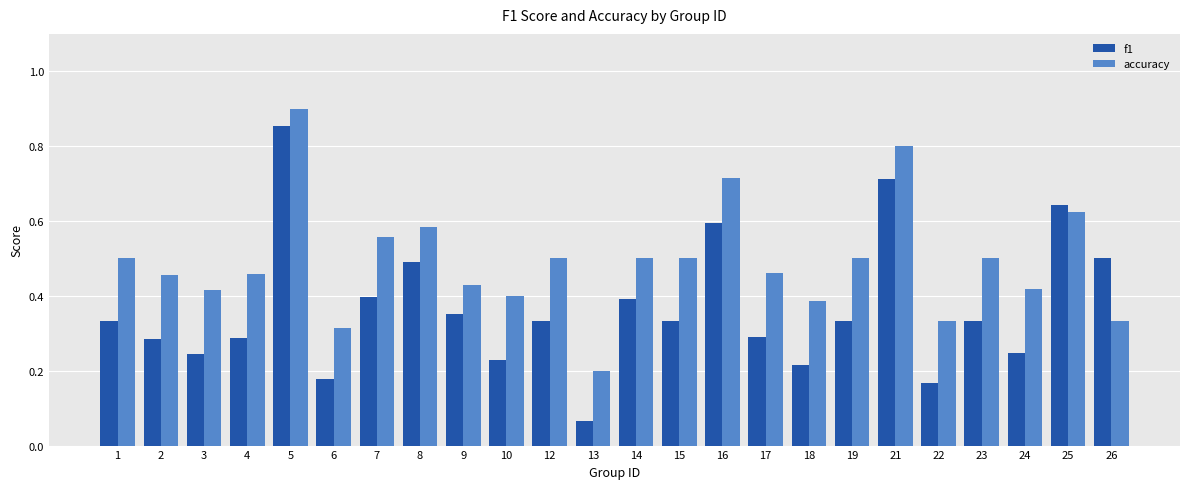

What is the sum of the accuracy values at 3 and 26?

0.8